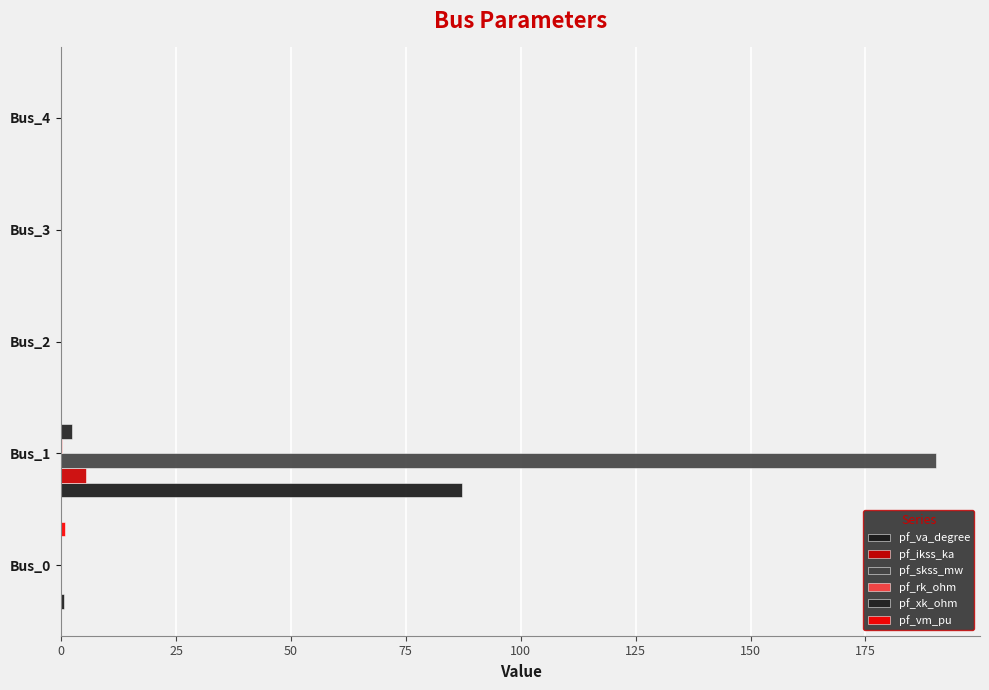

Count the number of data series in this chart.

6